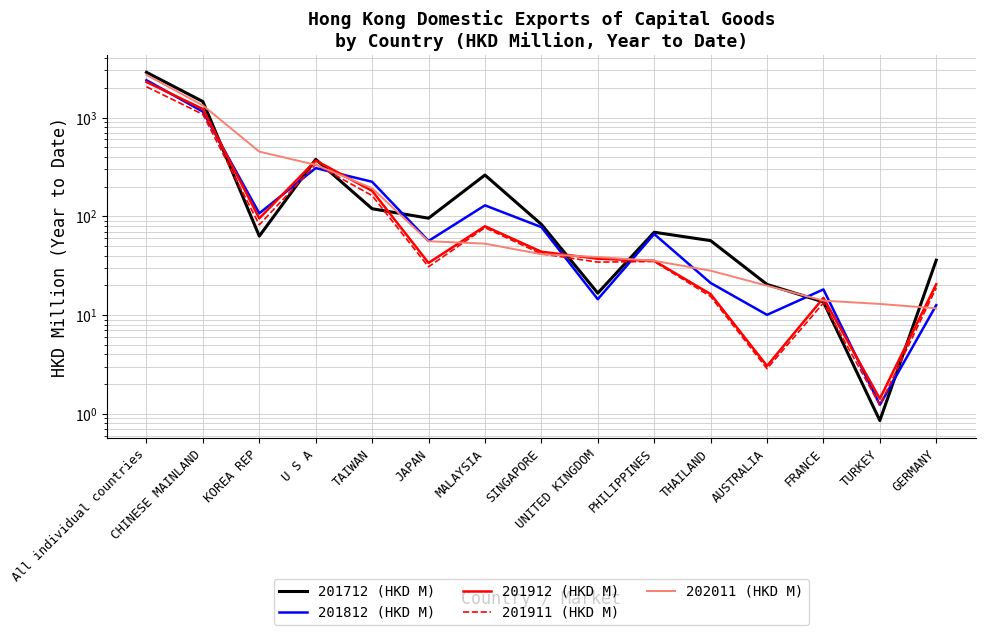

At which label does 201911 (HKD M) reach its minimum?

TURKEY